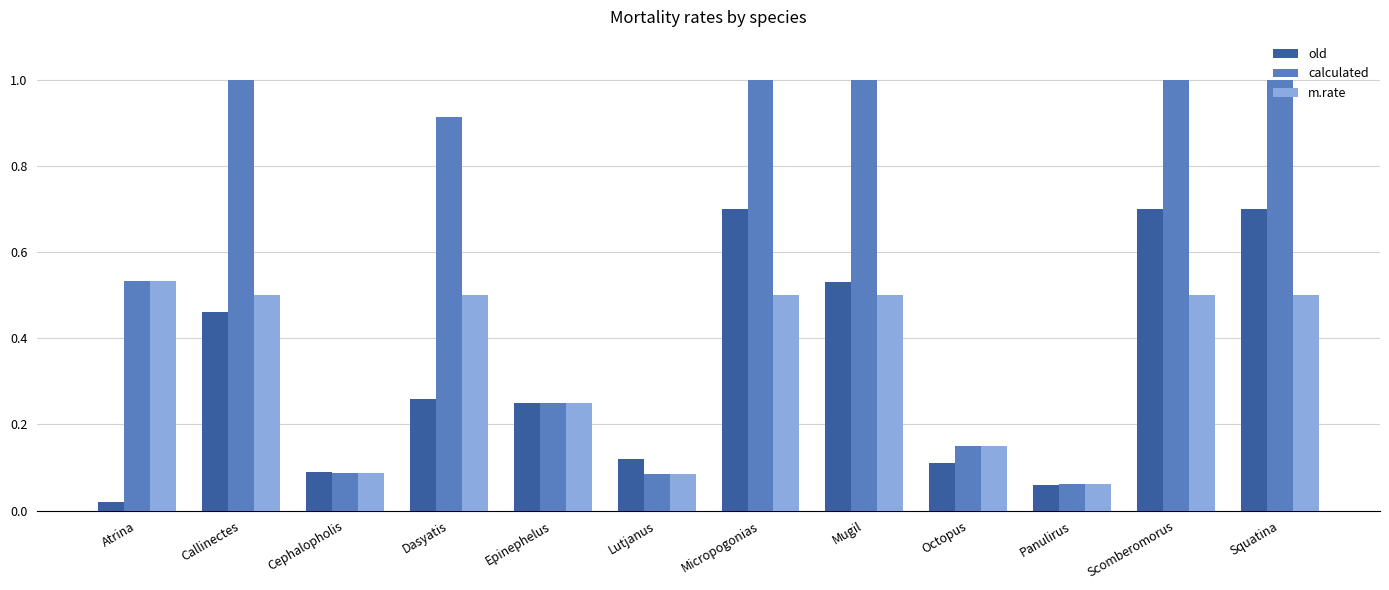

Read the old value at Squatina.

0.7